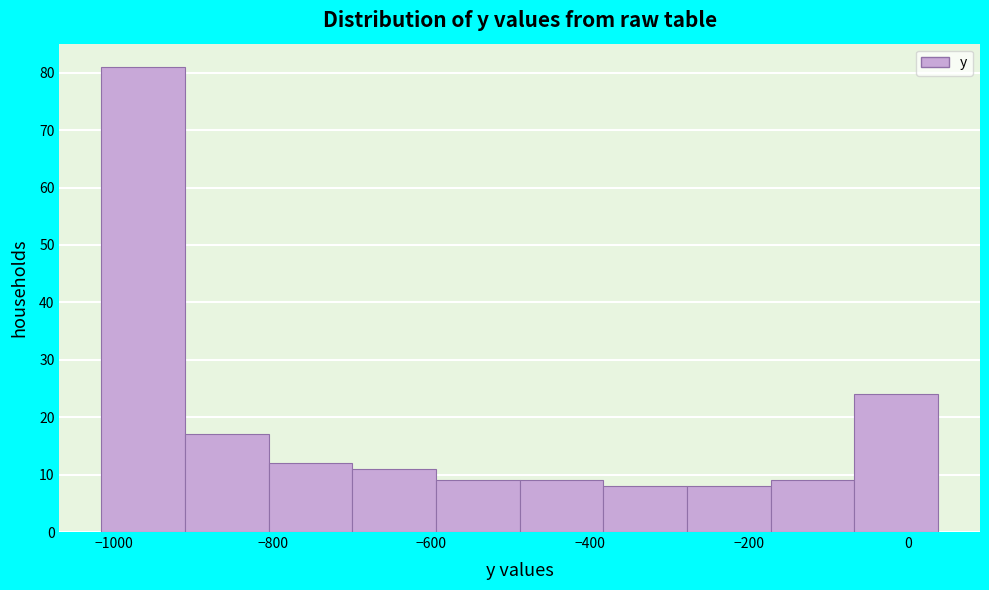

Over which range of the x-axis is the bar tallest?

-1020 to -920